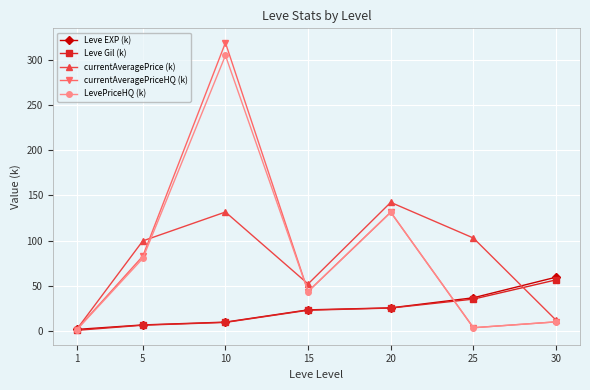

What are all the series names shown in the legend?

Leve EXP (k), Leve Gil (k), currentAveragePrice (k), currentAveragePriceHQ (k), LevePriceHQ (k)